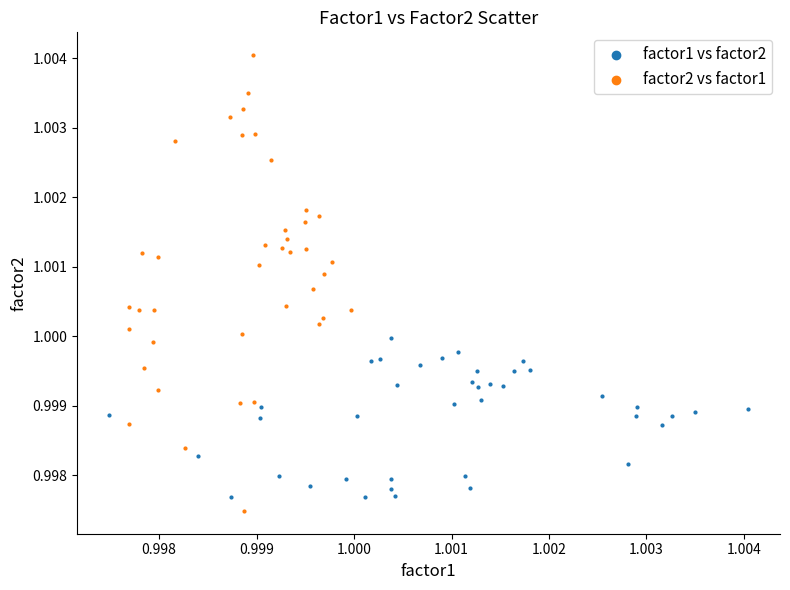

Which series contains the highest Y value?

factor2 vs factor1